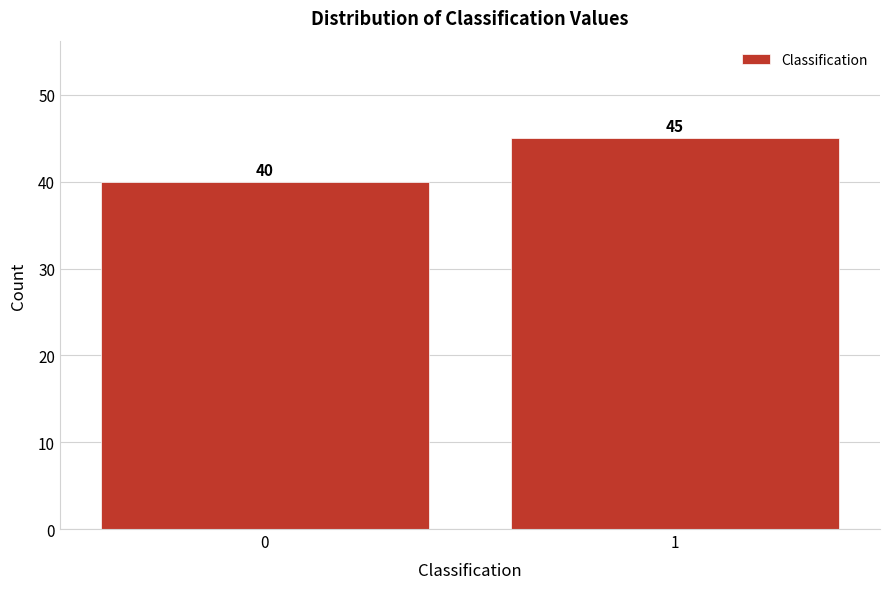

Reading right to left, what are all the values shown in this chart?

1=45	0=40